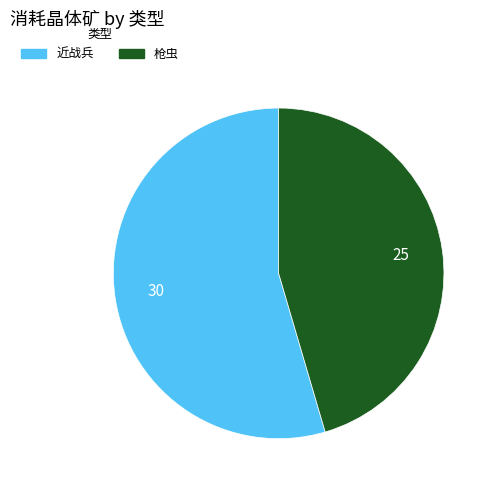

Does any single category account for the majority?

Yes